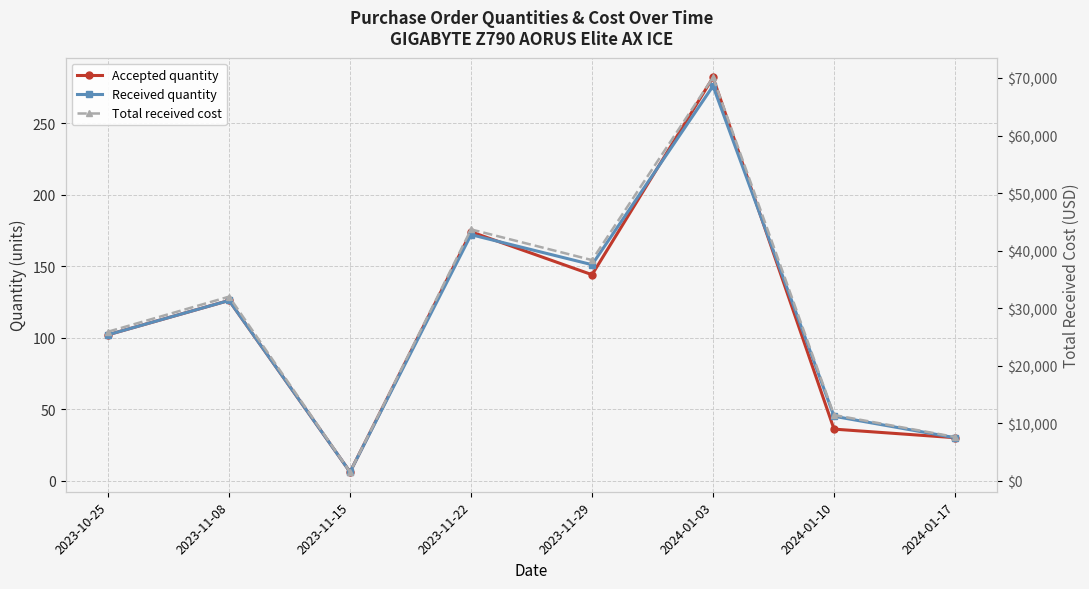

What is the smallest value displayed?

6